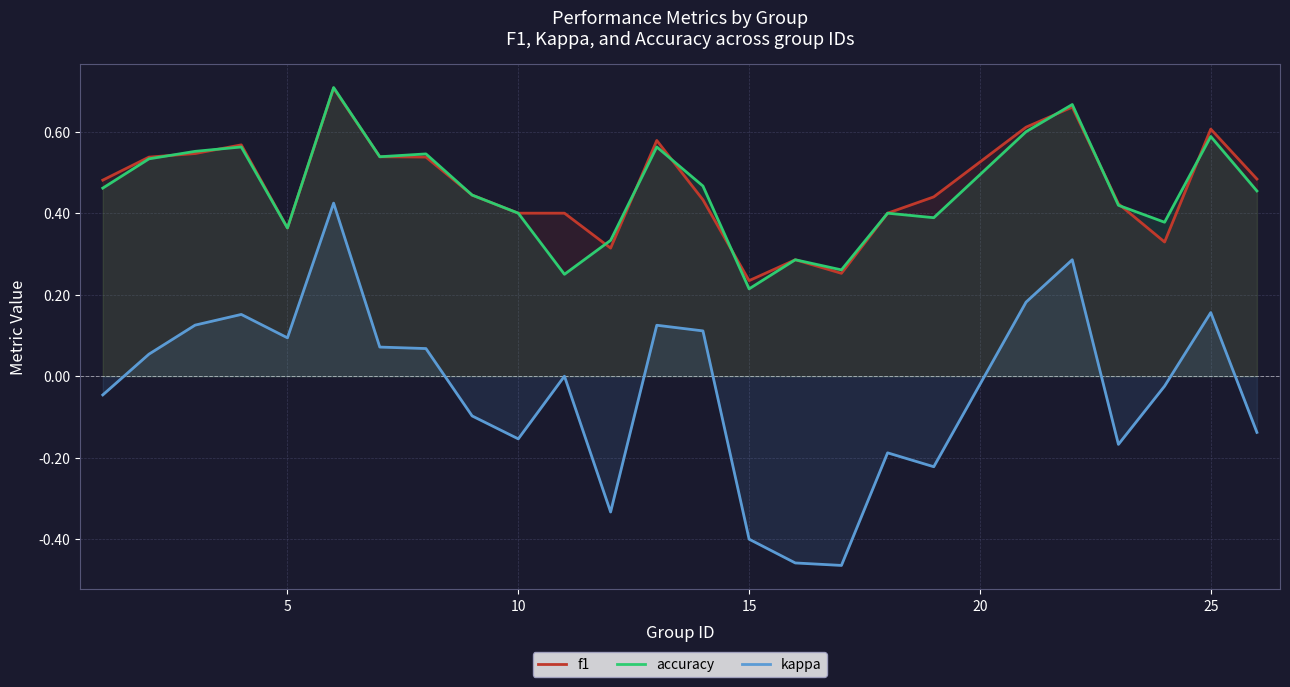

True or false: kappa and accuracy cross at least once.

False